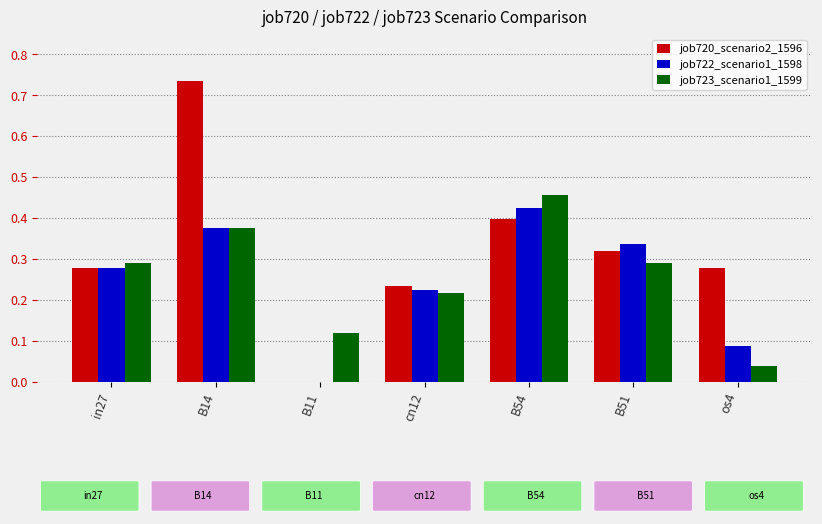

Which series has the largest total across all categories?

job720_scenario2_1596